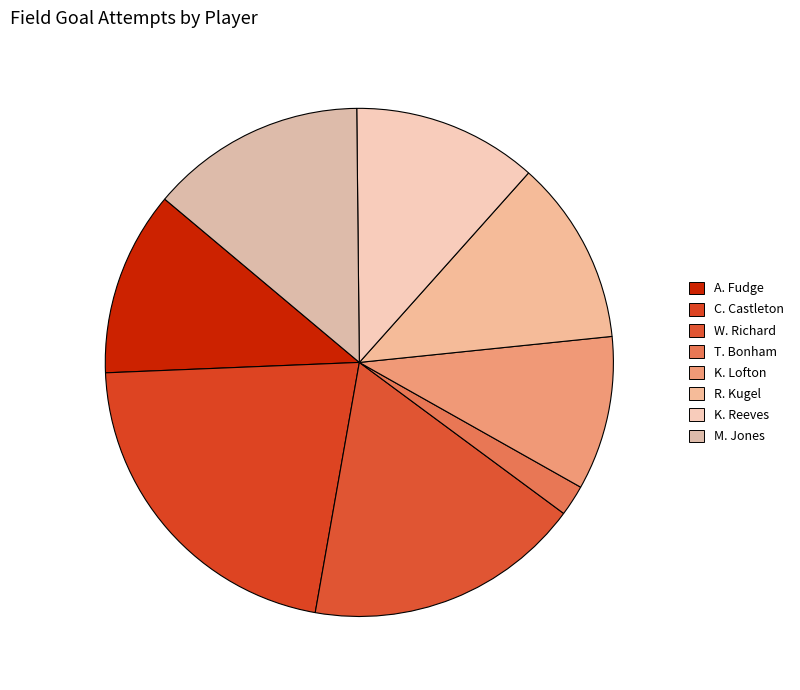

How many segments does this pie chart have?

8